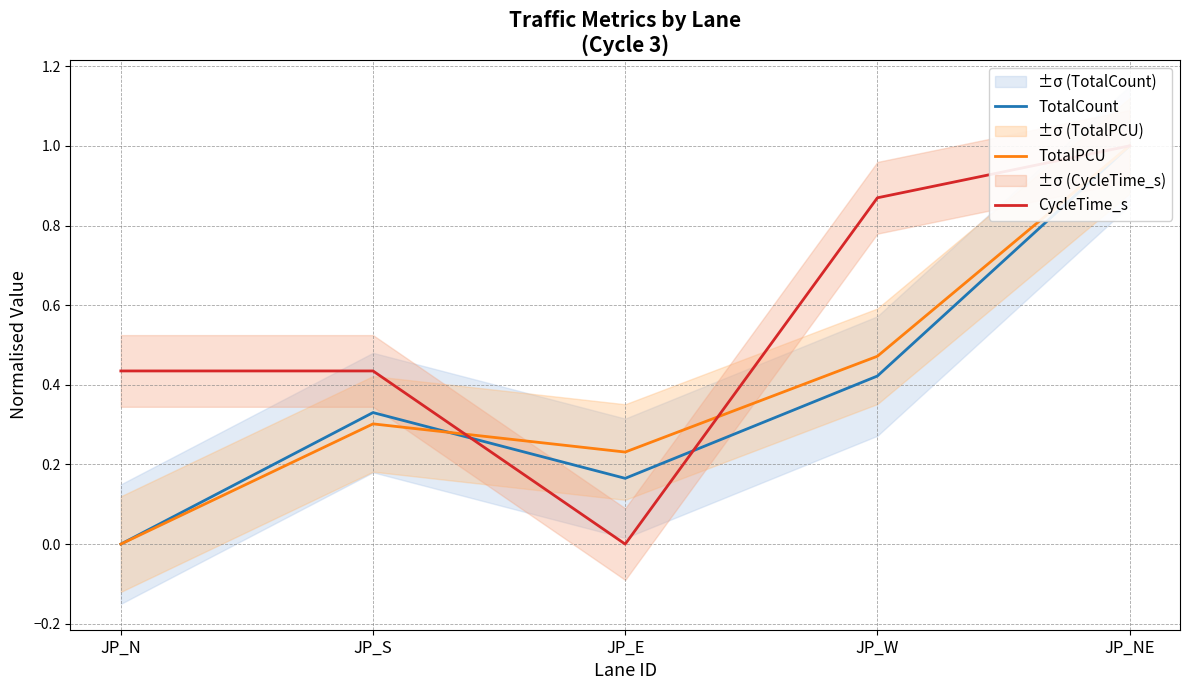

What is the spread (max minus min) of values at JP_E?

0.2